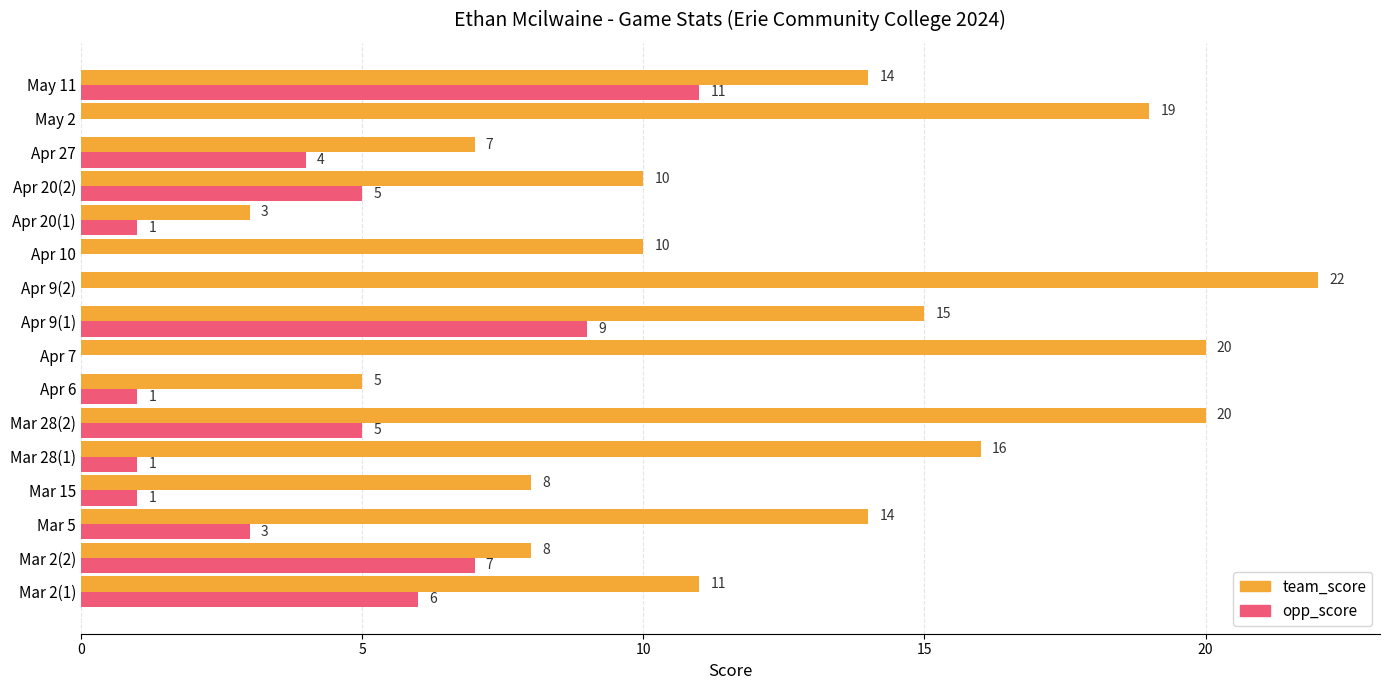

What are all the series names shown in the legend?

team_score, opp_score